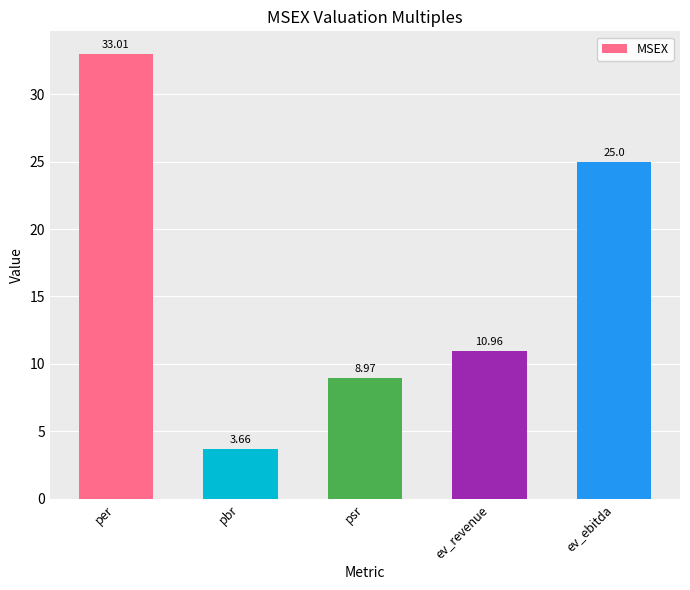

Approximately how many times larger is the value at psr compared to pbr?

2.5